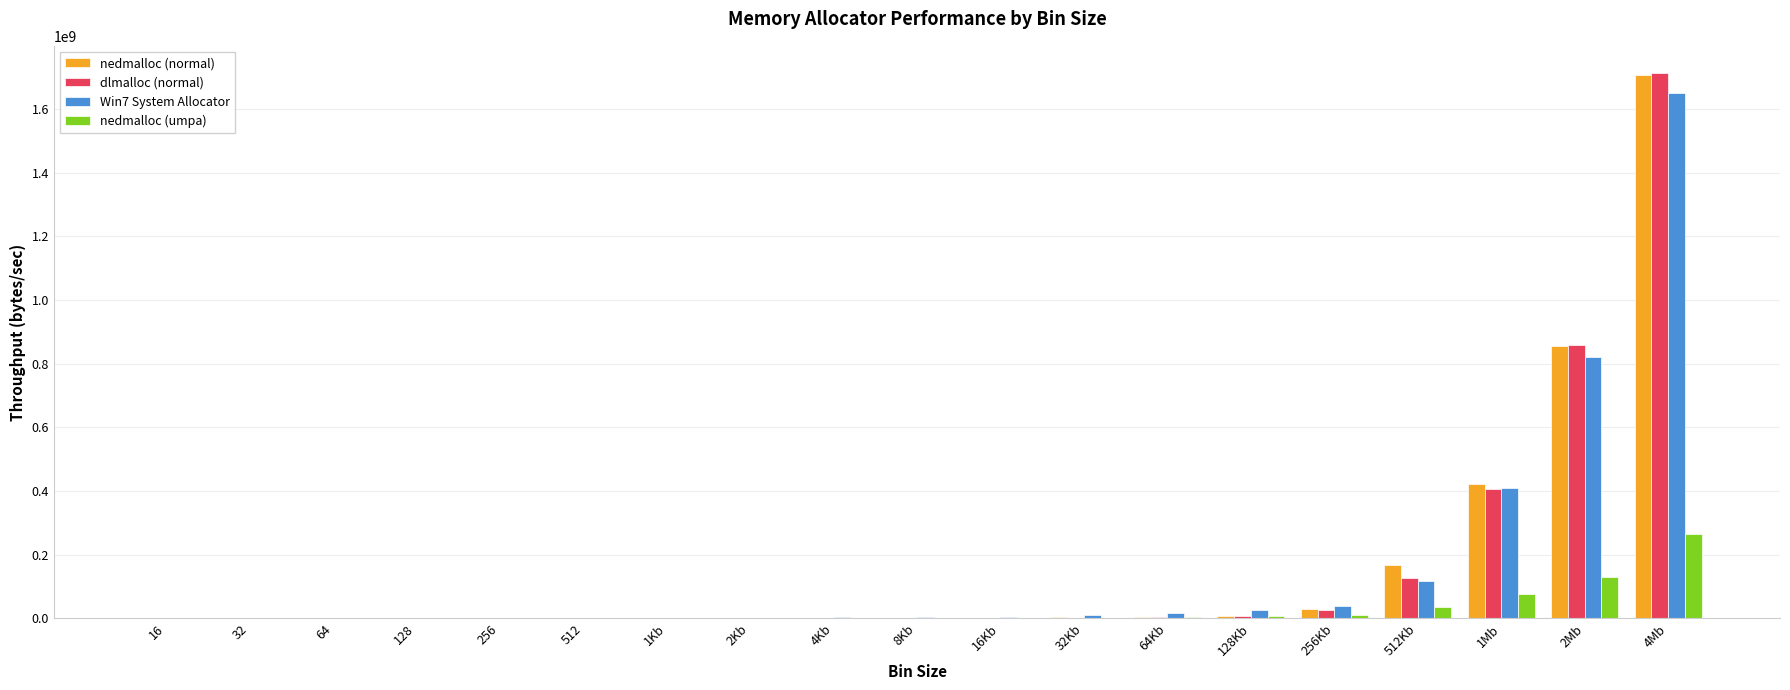

What are all the series names shown in the legend?

nedmalloc (normal), dlmalloc (normal), Win7 System Allocator, nedmalloc (umpa)